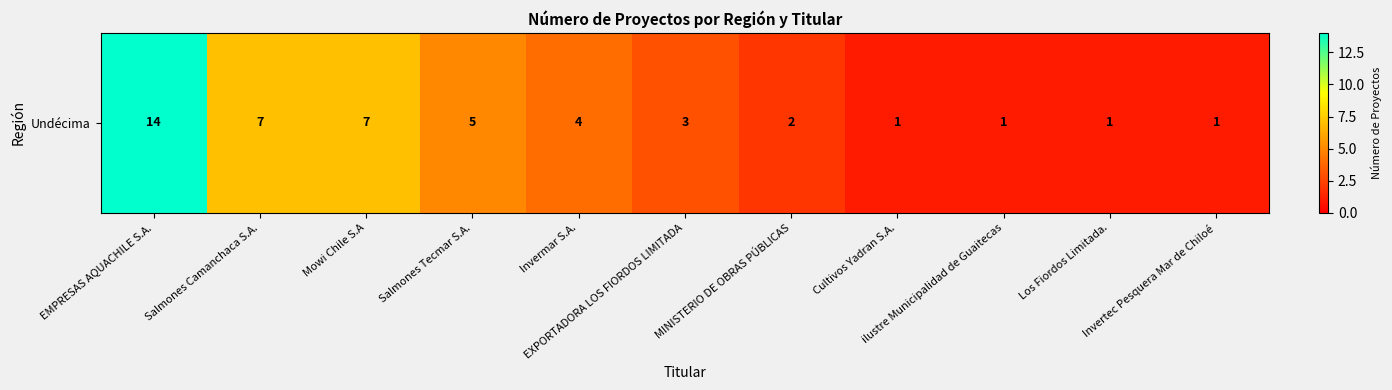

Reading left to right, transcribe all the data shown in this chart.

14	7	7	5	4	3	2	1	1	1	1